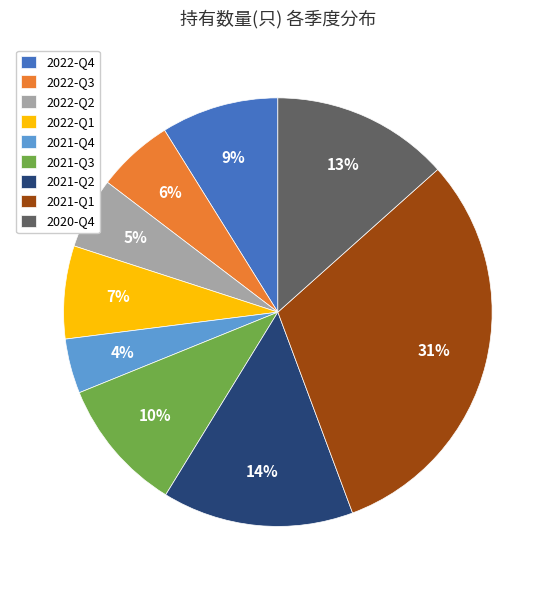

To the nearest percent, what portion does 2022-Q1 represent?

7%